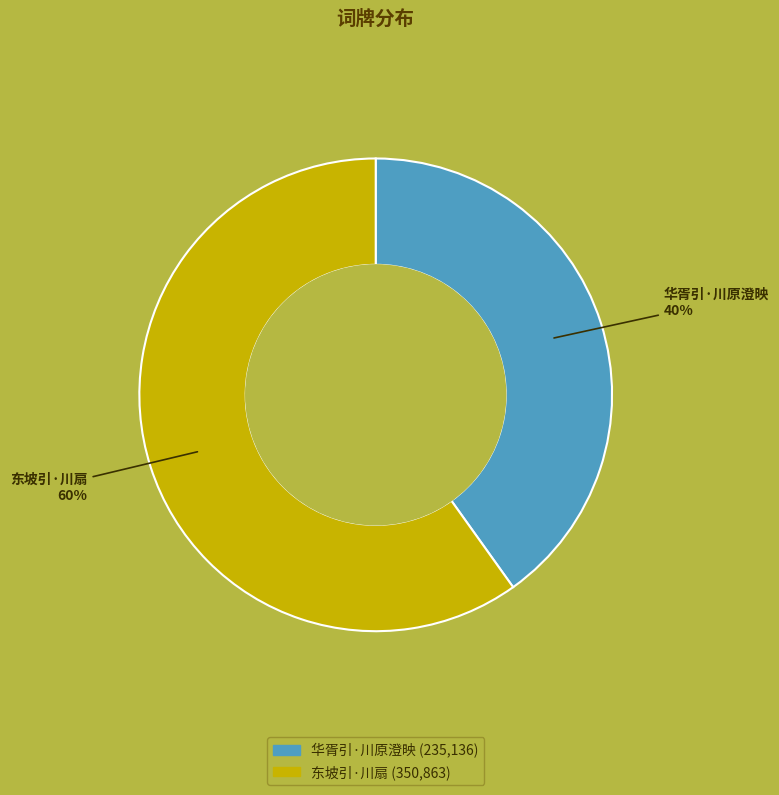

True or false: 华胥引·川原澄映 accounts for 46% of the total.

False